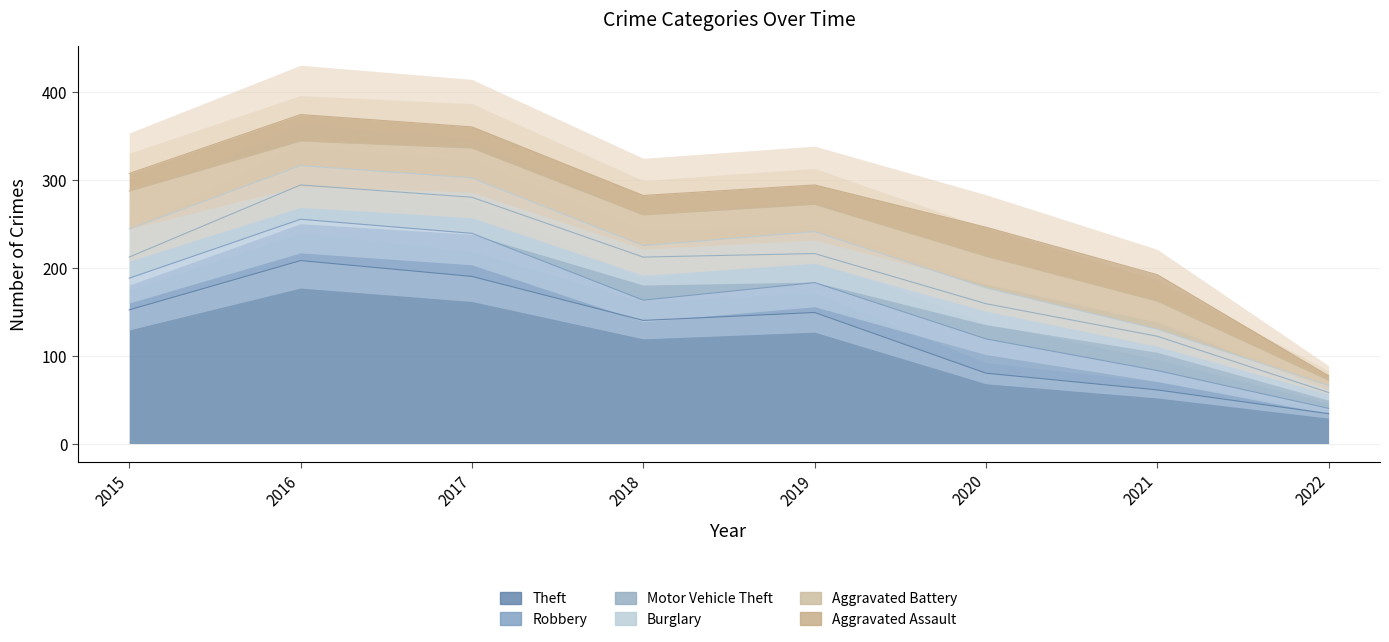

Reading left to right, transcribe all the data shown in this chart.

Theft: 152	208	190	140	149	80	61	34
Robbery: 36	47	49	23	34	39	22	6
Motor Vehicle Theft: 24	39	41	49	33	40	39	18
Burglary: 32	22	22	13	25	18	8	8
Aggravated Battery: 43	28	34	35	31	36	32	6
Aggravated Assault: 20	30	24	22	22	33	30	5